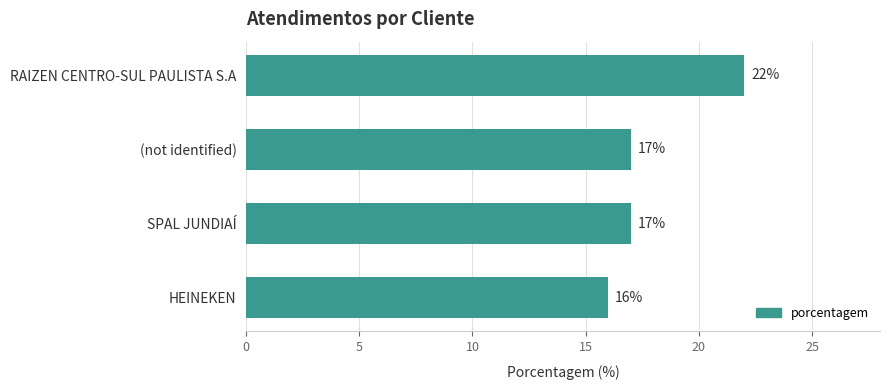

What is the average value?

18